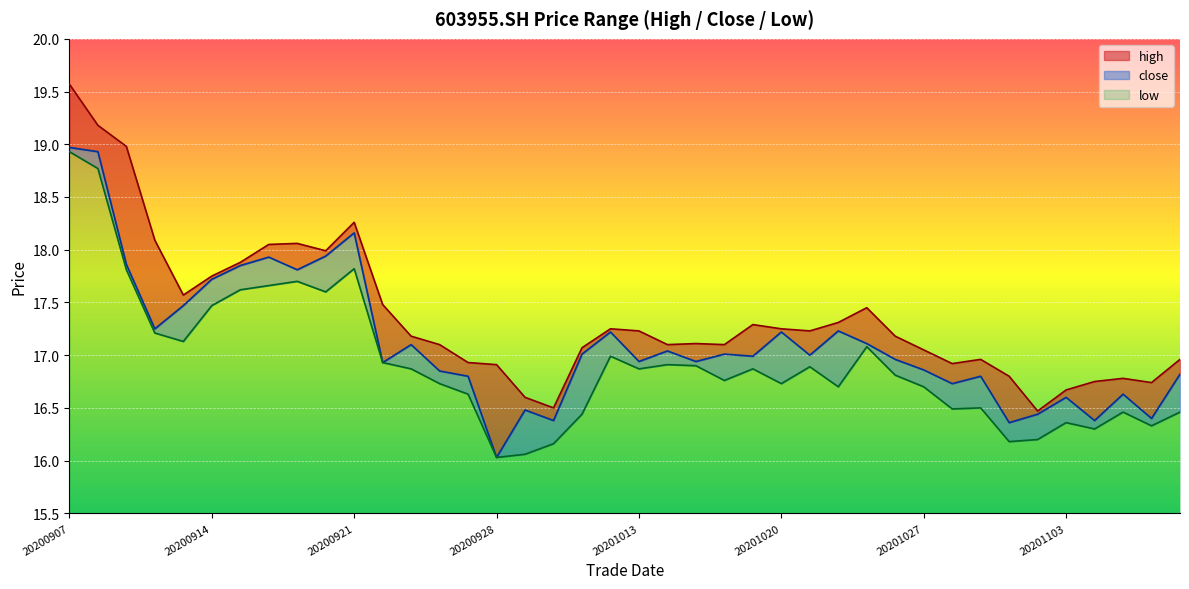

True or false: low and high intersect in this chart.

False